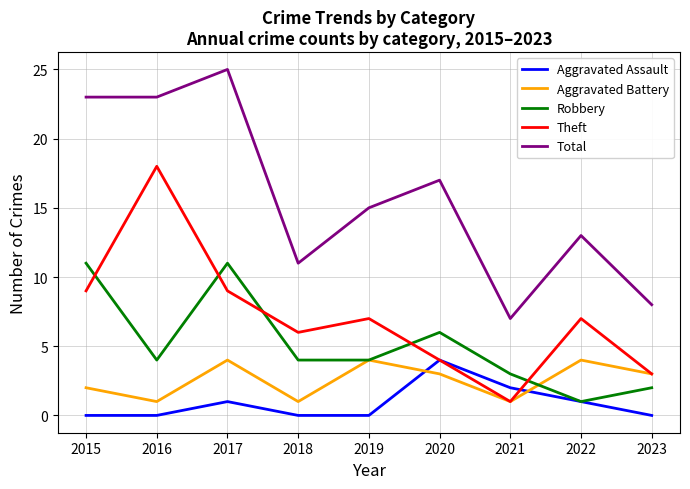

What is the maximum value for Aggravated Battery?

4